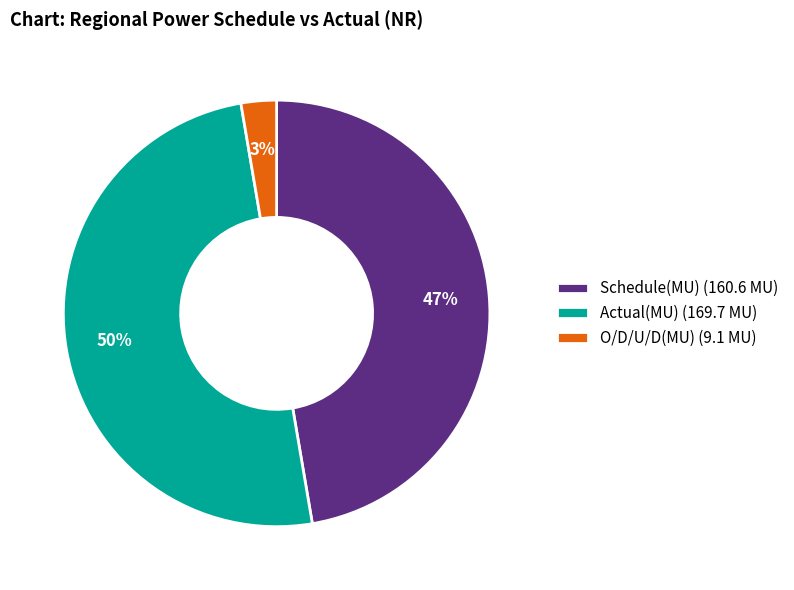

To the nearest percent, what is the combined percentage of O/D/U/D(MU) and Actual(MU)?

53%